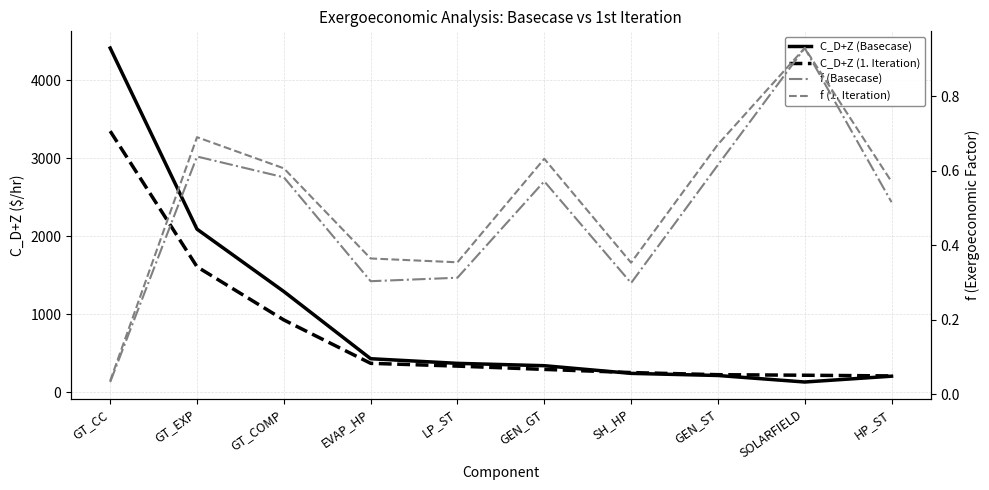

What position from the left is LP_ST?

5